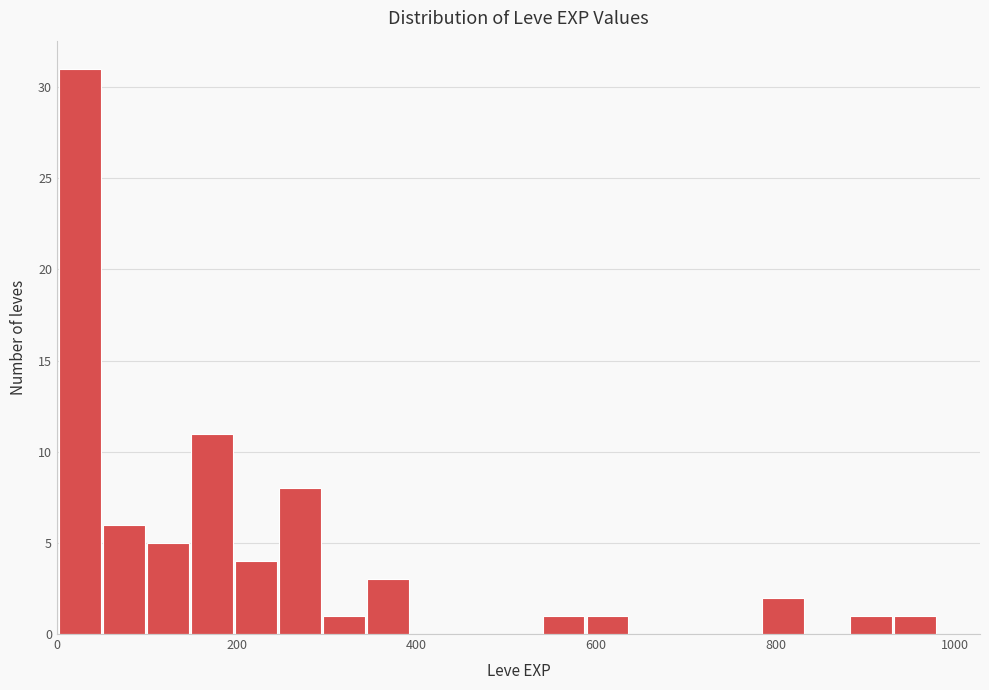

Read against the x-axis, roughly where is the centre of the tallest bar?

20